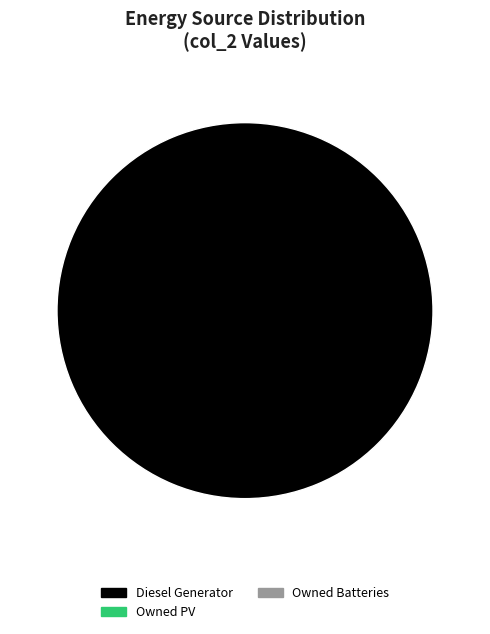

Is there any slice that represents more than half of the pie?

Yes